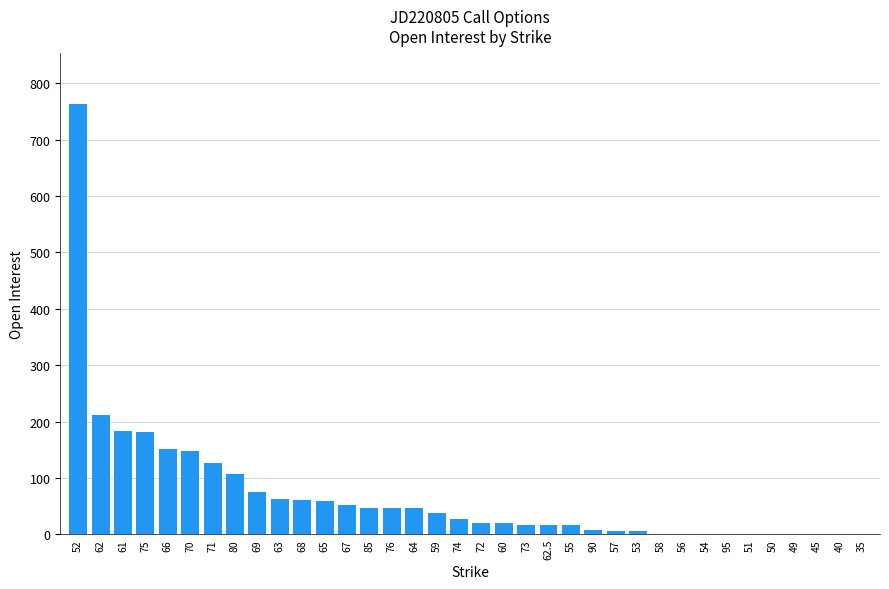

What is the maximum value shown in the chart?

763